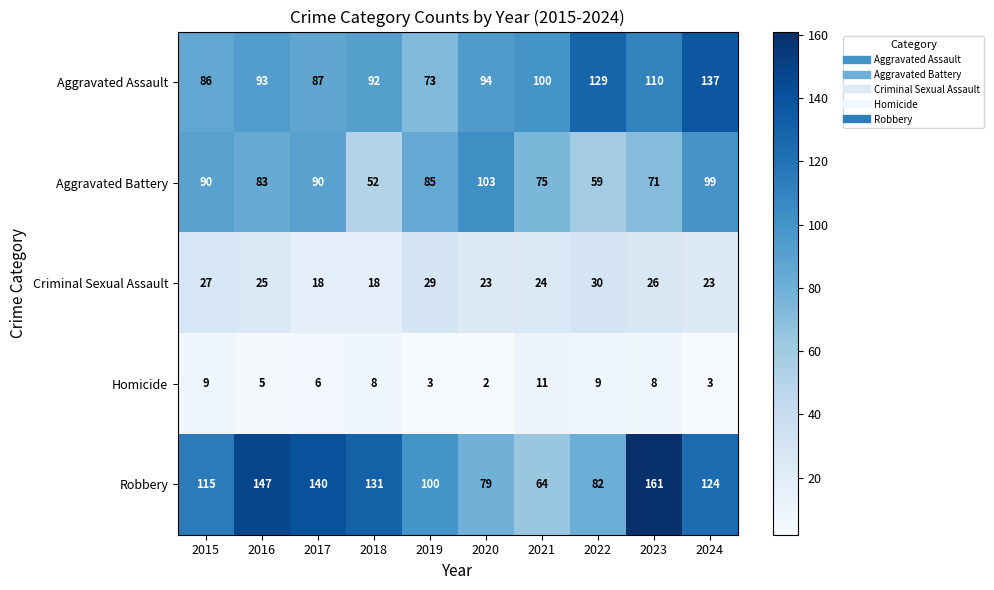

How many categories are shown in the chart?

10